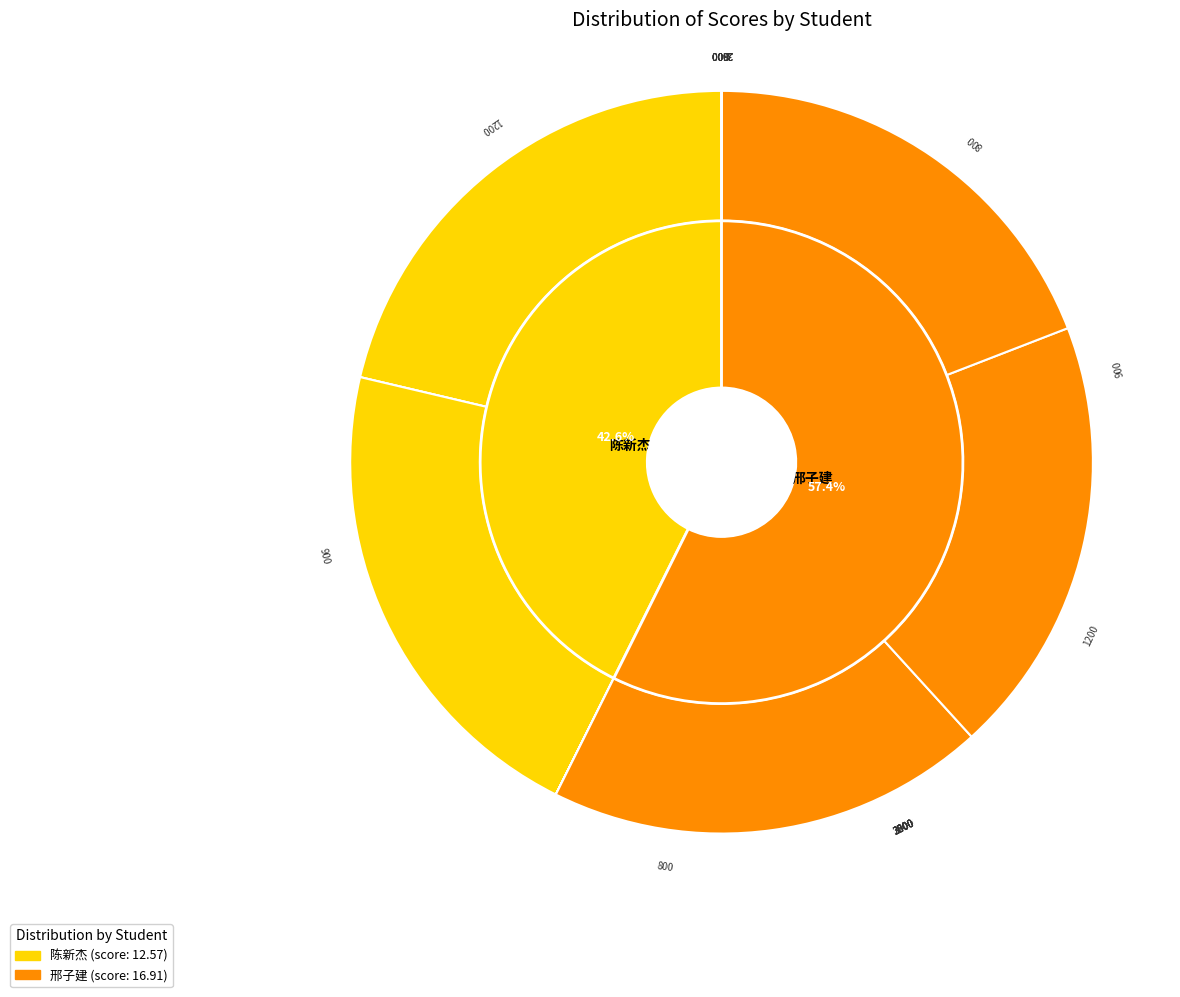

Is there a majority slice in this chart?

Yes